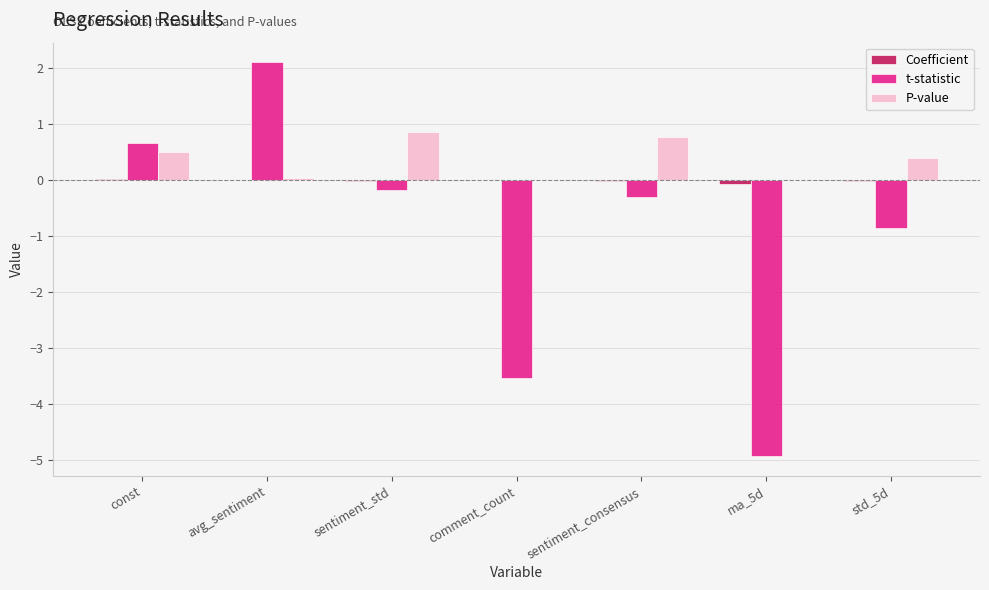

Which series has the largest range (max minus min)?

t-statistic